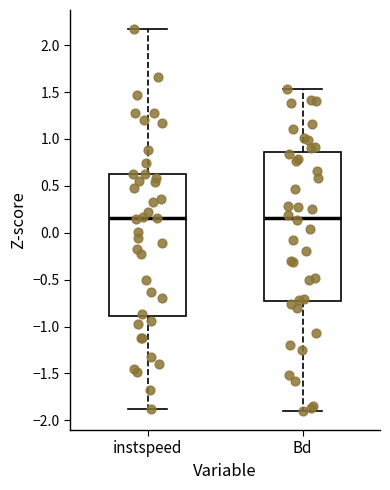

Comparing the boxes themselves (not the whiskers), which one is the tallest?

Bd